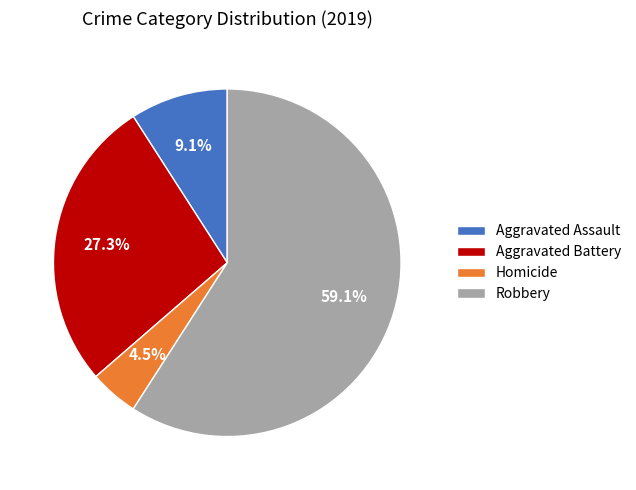

To the nearest percent, what is the average slice percentage?

25%